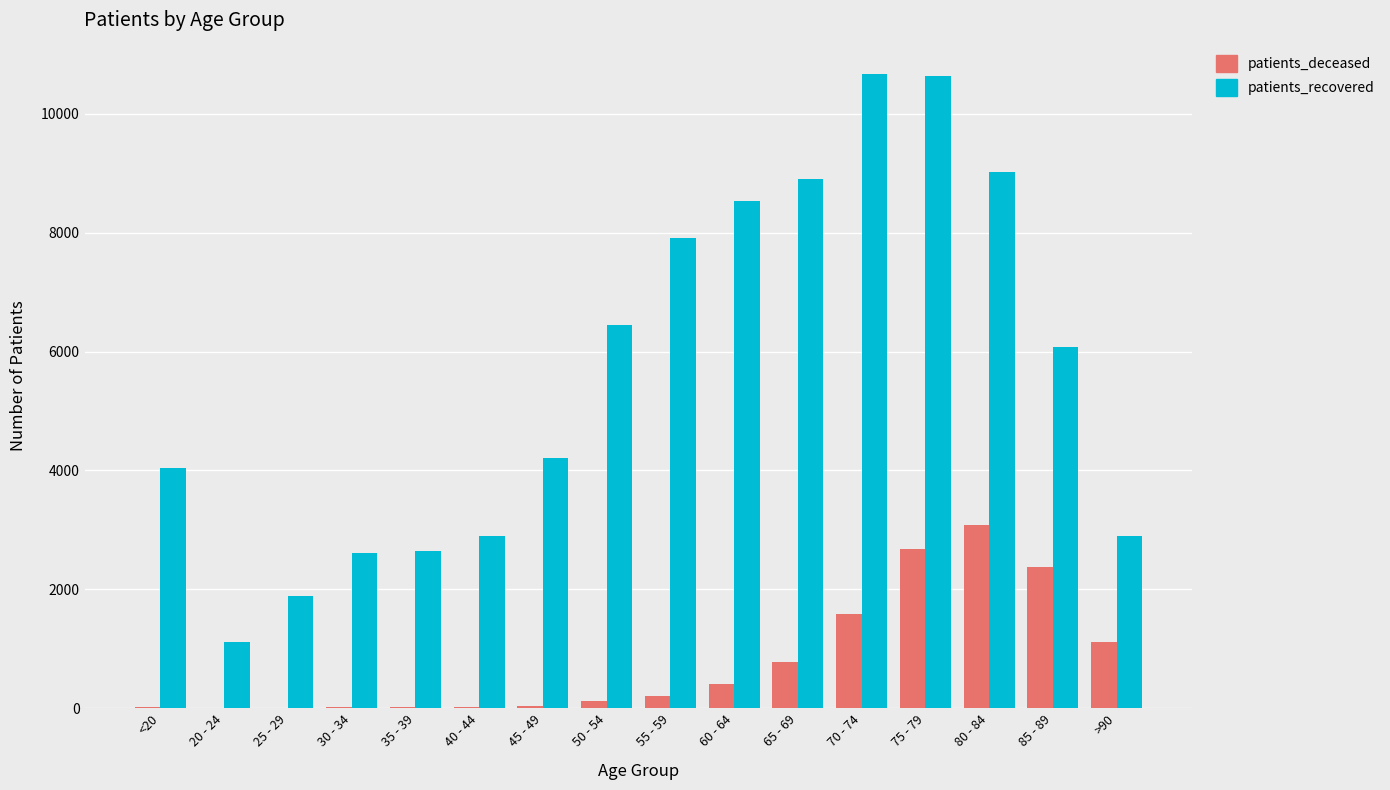

What is the difference between the patients_recovered values at <20 and 40 - 44?

1144